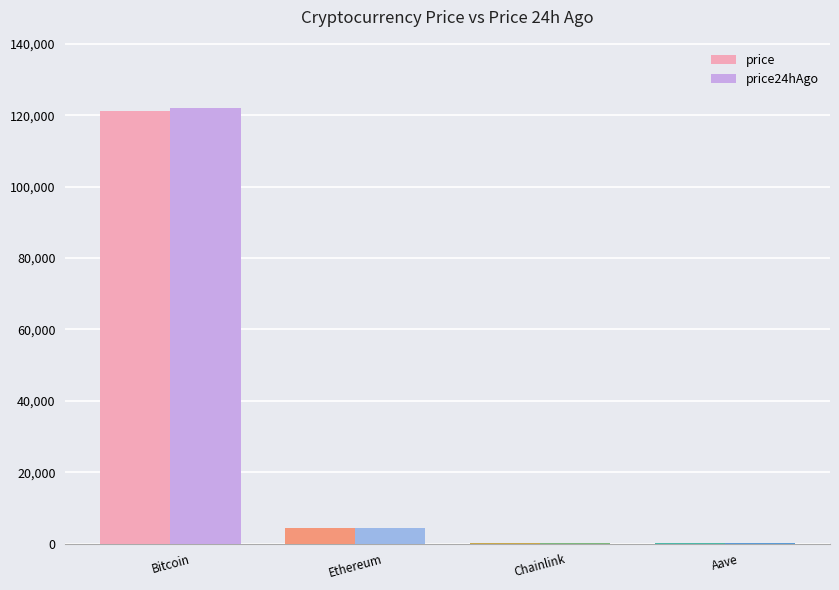

Is the value of price at Bitcoin greater than the value of price24hAgo at Aave?

Yes